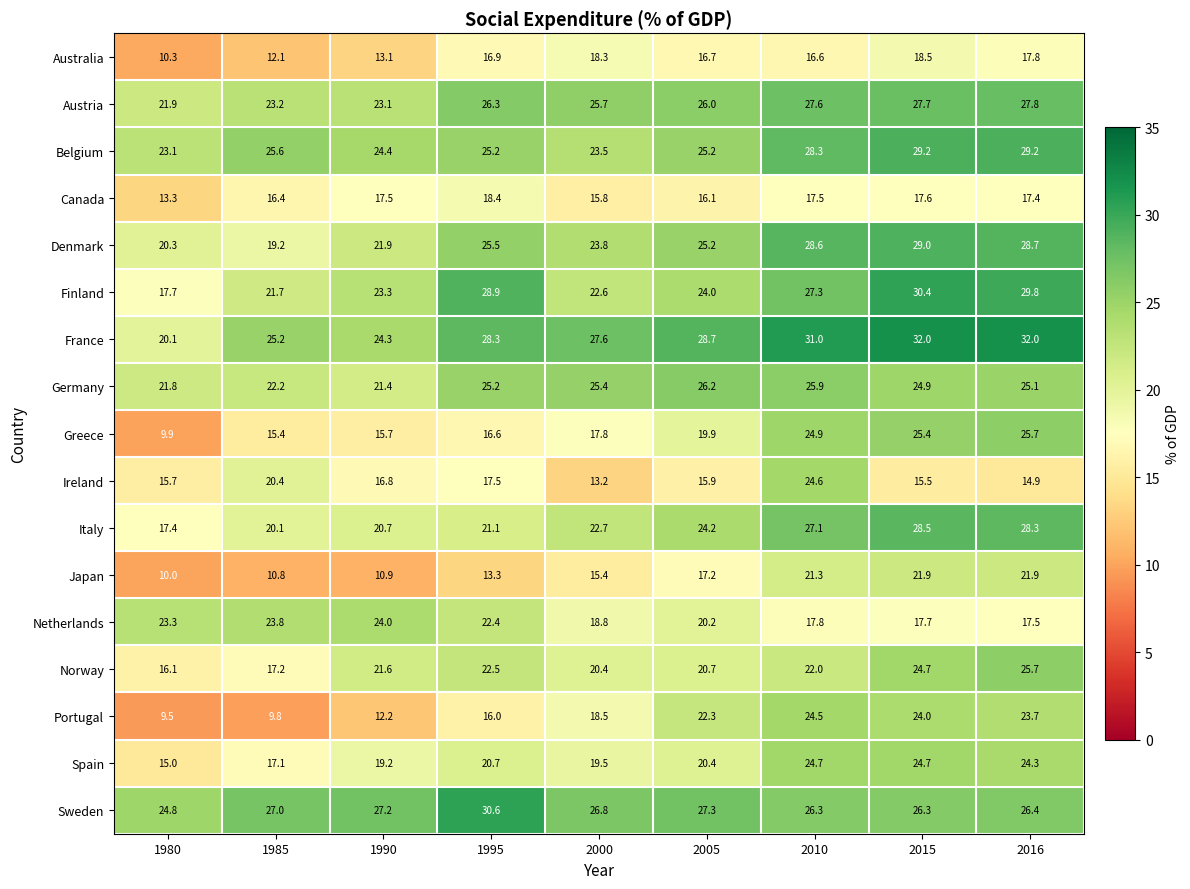

At how many categories does at least one series exceed 14?

9